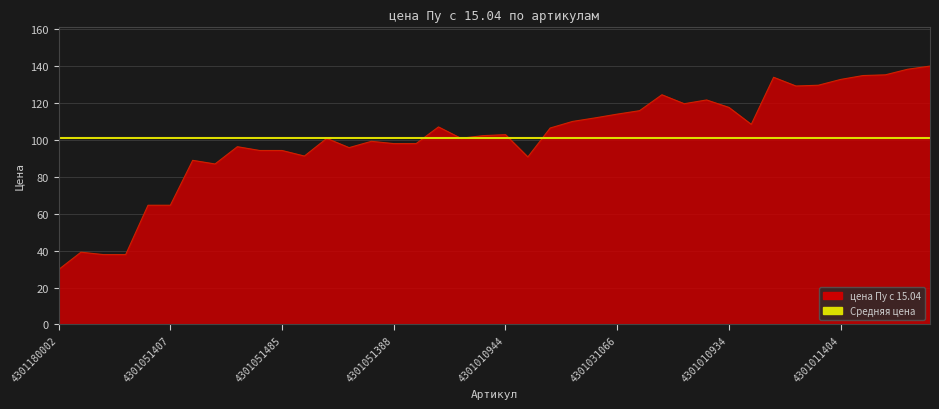

How many interior local peaks (higher than both neighbors) does the data have?

10